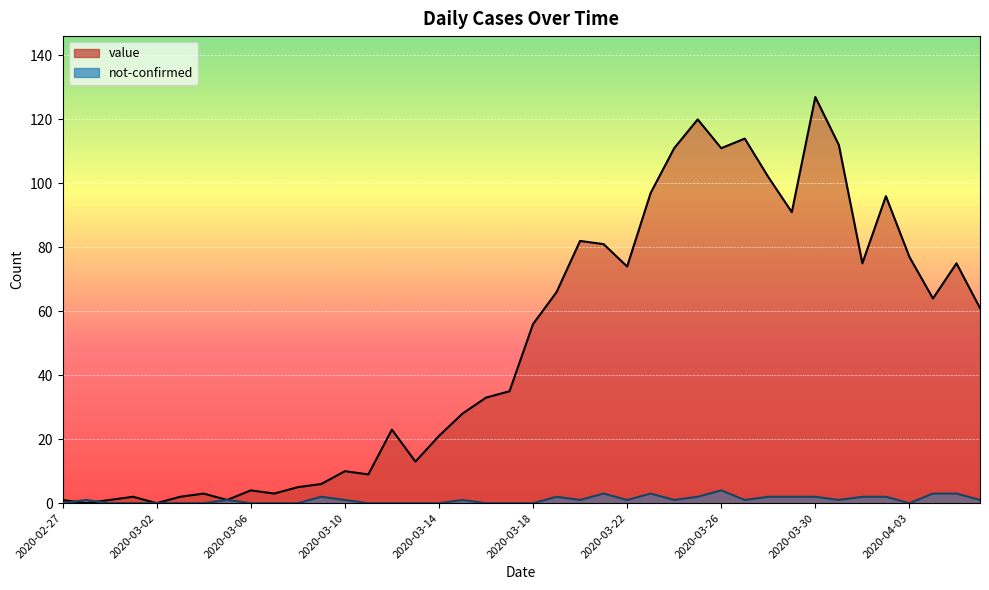

Reading left to right, what are all the values shown in this chart?

value: 1	0	1	2	0	2	3	1	4	3	5	6	10	9	23	13	21	28	33	35	56	66	82	81	74	97	111	120	111	114	102	91	127	112	75	96	77	64	75	61
not-confirmed: 0	1	0	0	0	0	0	1	0	0	0	2	1	0	0	0	0	1	0	0	0	2	1	3	1	3	1	2	4	1	2	2	2	1	2	2	0	3	3	1